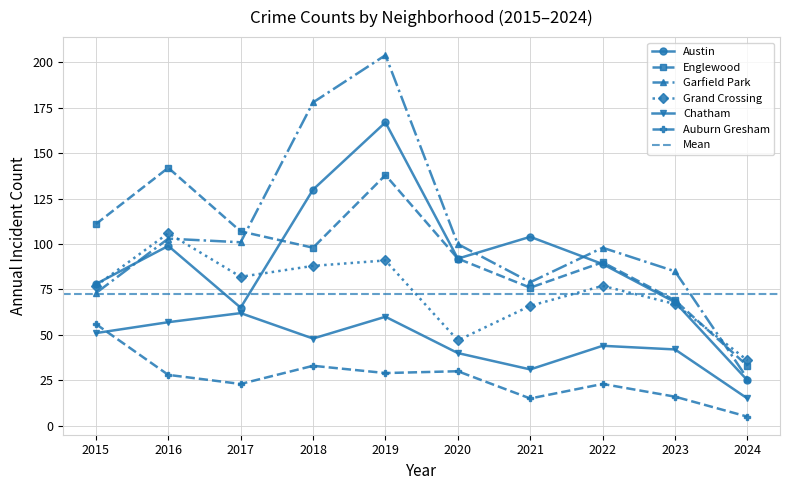

What is the difference between the Chatham values at 2023 and 2024?

27